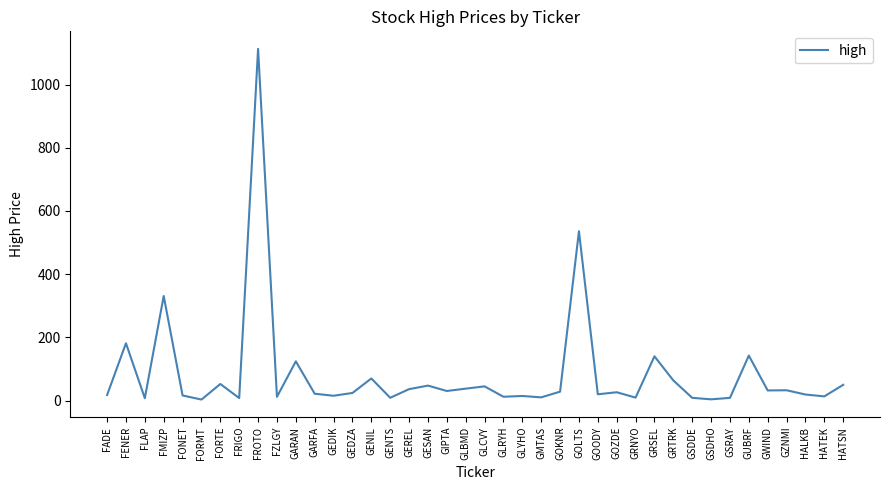

Between FENER and FLAP, which is larger?

FENER